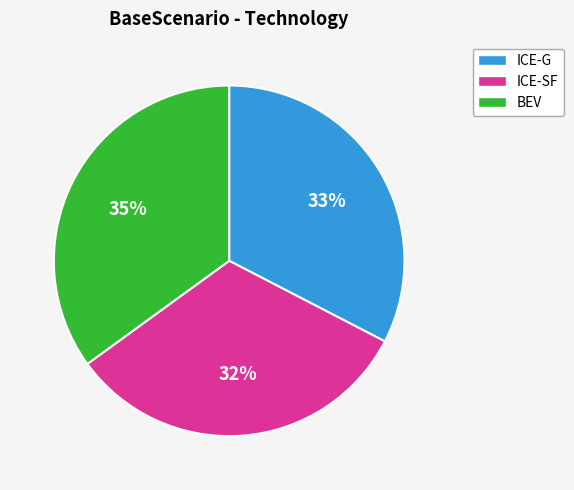

How many segments does this pie chart have?

3